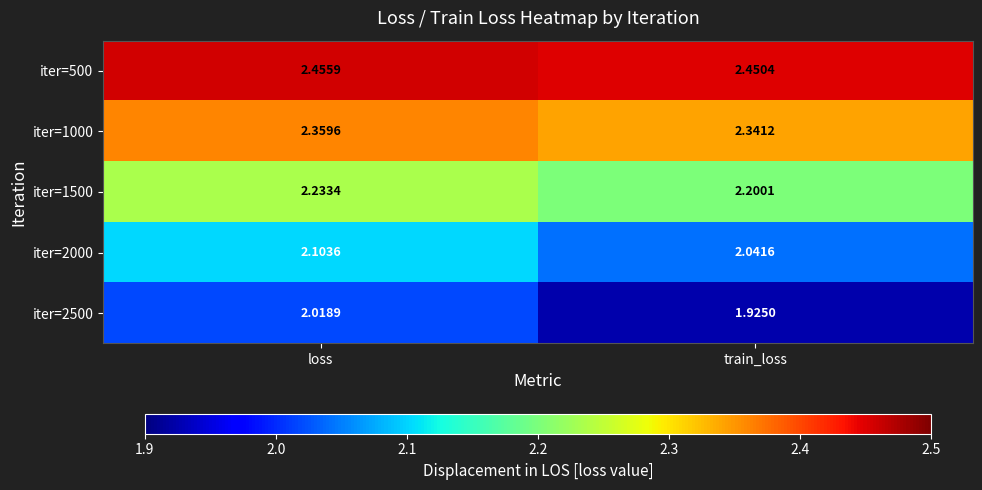

Where is iter=2000 nearest to the value 2?

train_loss